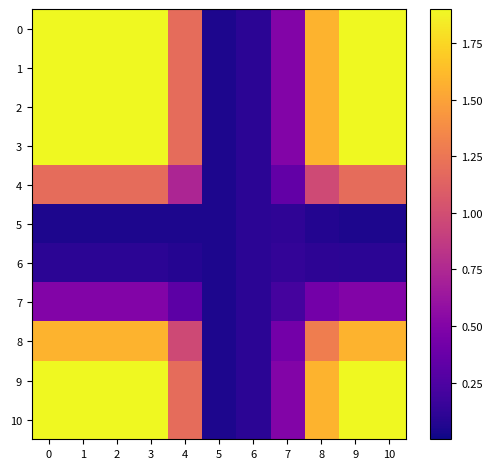

At which category is the sum across all series the highest?

10